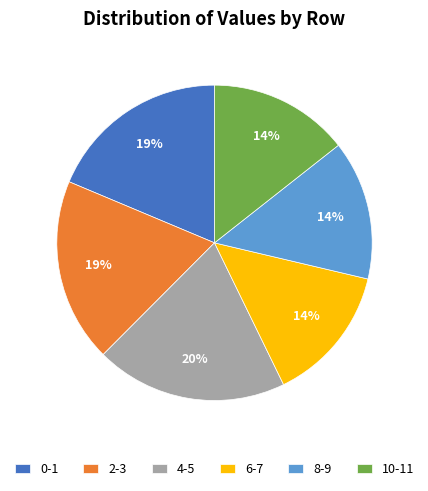

Which slice is the largest?

4-5